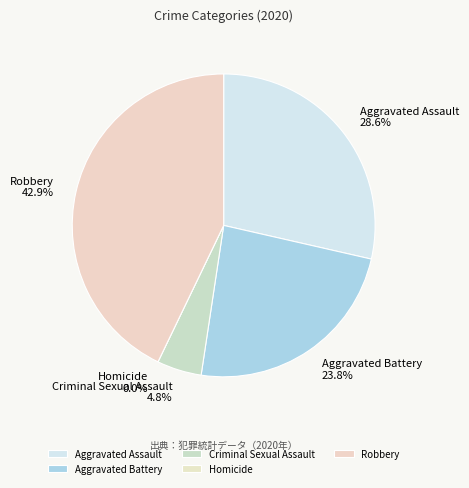

To the nearest percent, what is the difference between the largest and smallest slice percentages?

43%